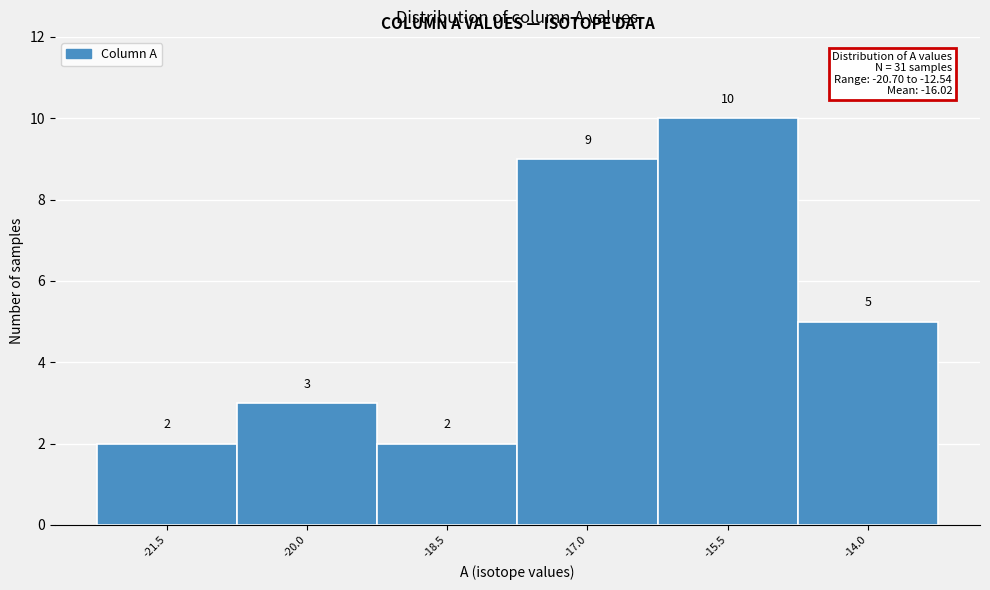

Reading right to left, list all the values displayed in this chart.

5	10	9	2	3	2